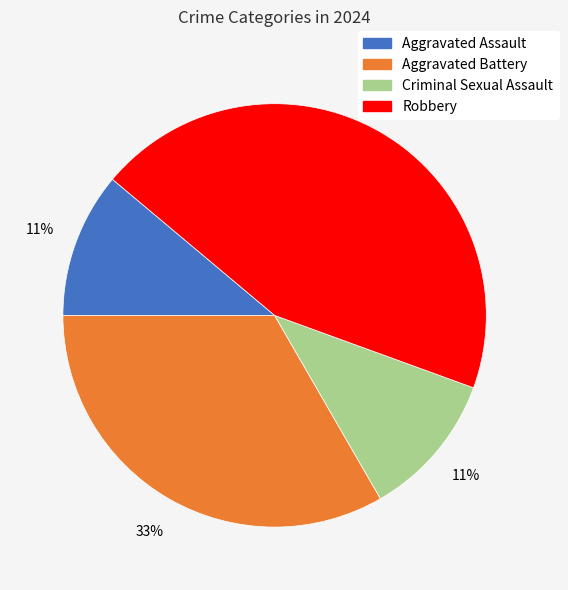

What is the ratio of the value at Aggravated Battery to the value at Aggravated Assault?

3.0